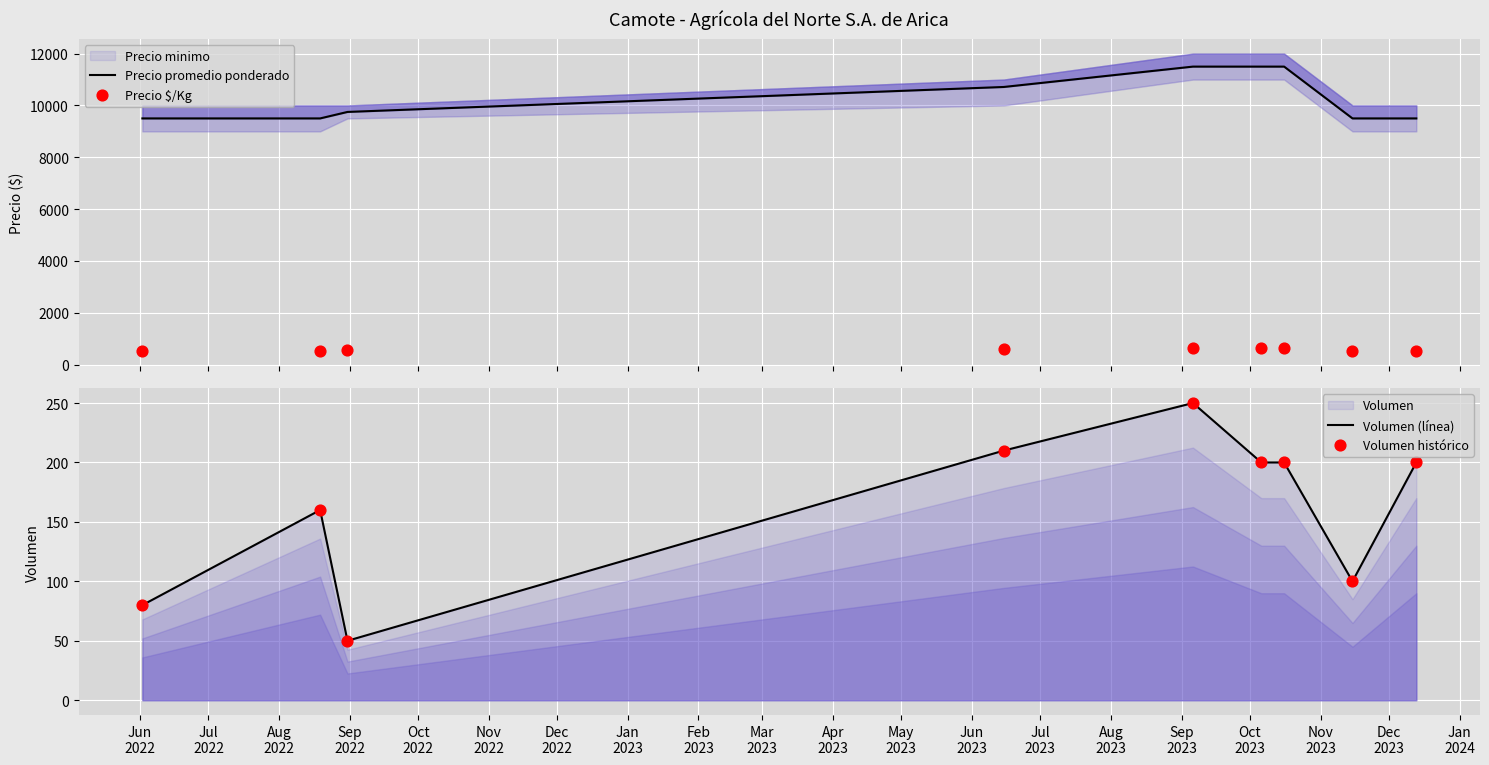

Which series reaches the minimum Y coordinate?

Volumen (línea)